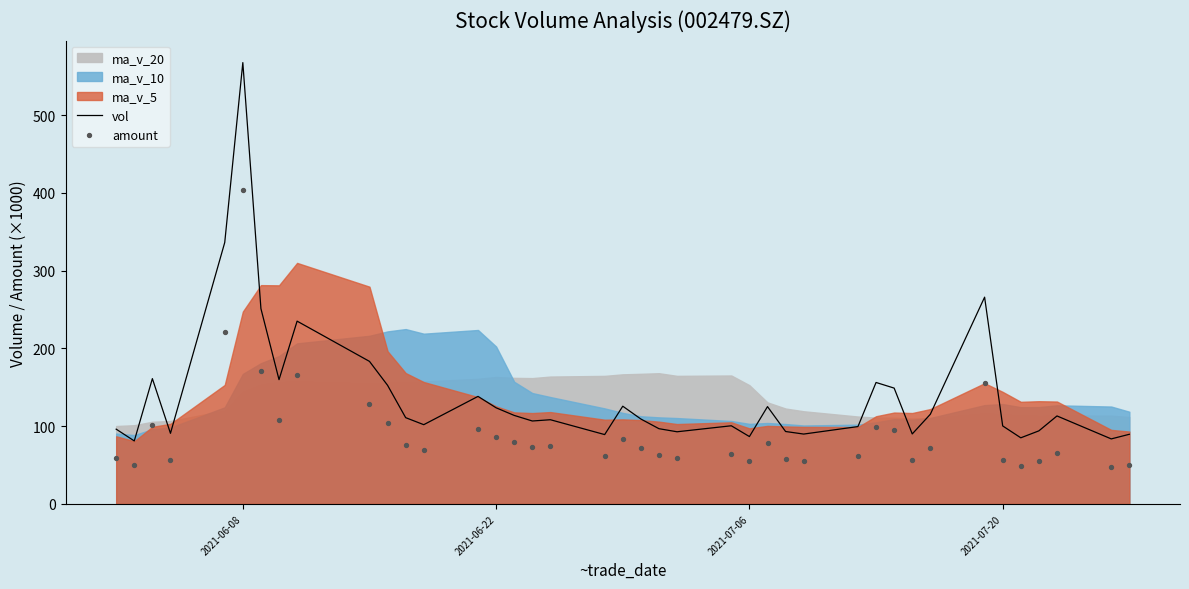

Which series has the widest spread of Y values?

vol